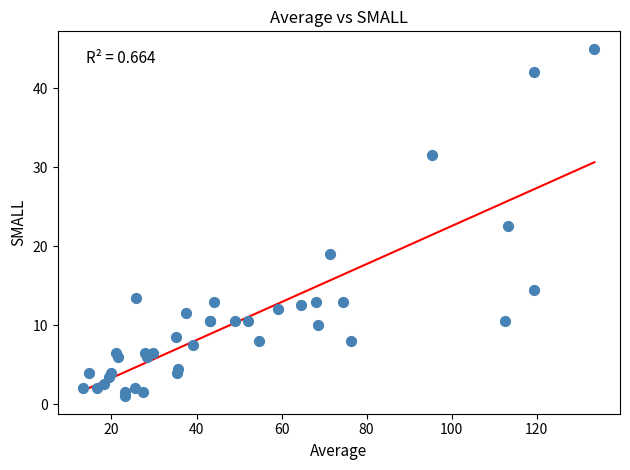

What Y value in the scatter plot is closest to 23?

22.5